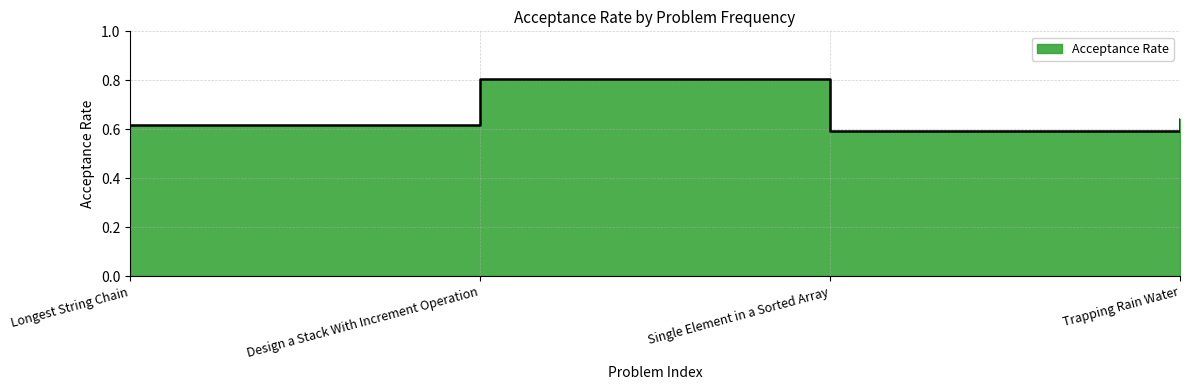

Which category has the highest value across all series?

Design a Stack With Increment Operation